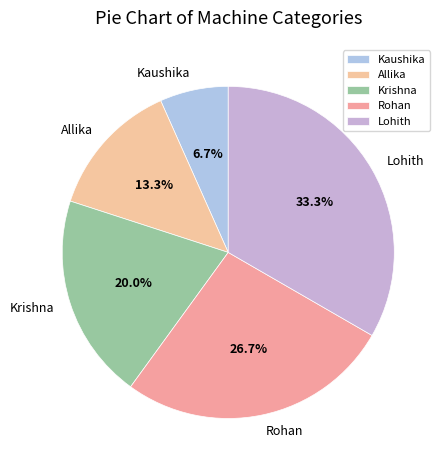

What percentage do Kaushika and Krishna together represent?

26.7%